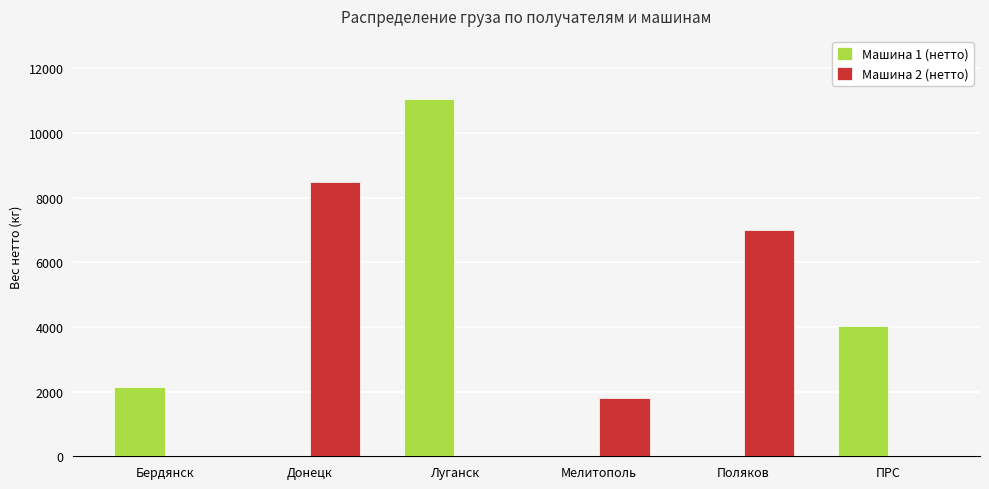

What is the spread (max minus min) of values at Мелитополь?

1810